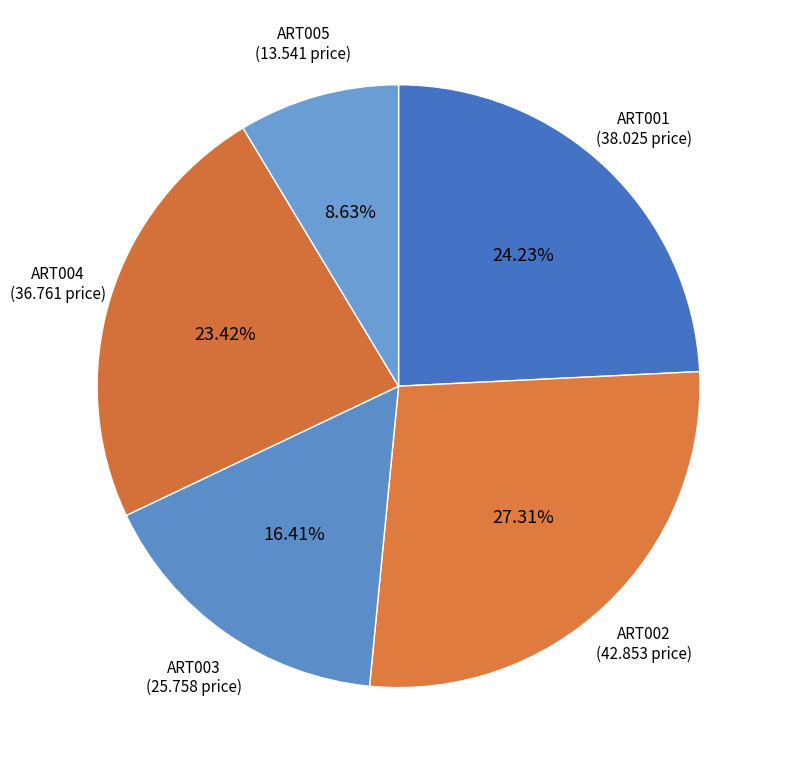

How many segments does this pie chart have?

5